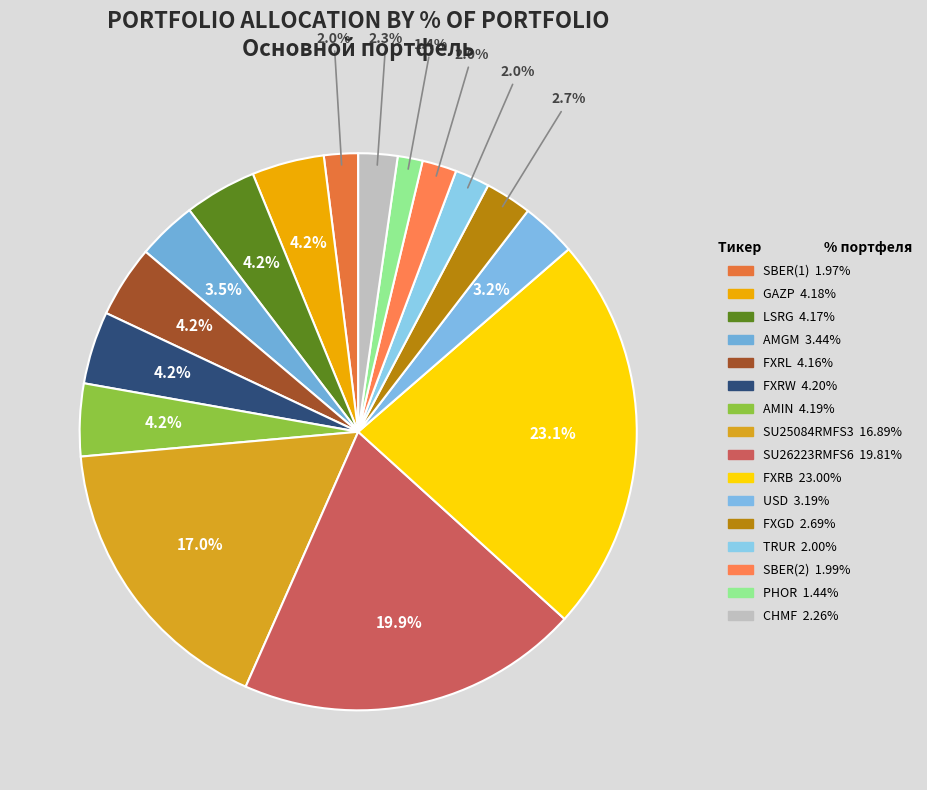

What is the change in value from FXRL to SU26223RMFS6?

+15.6